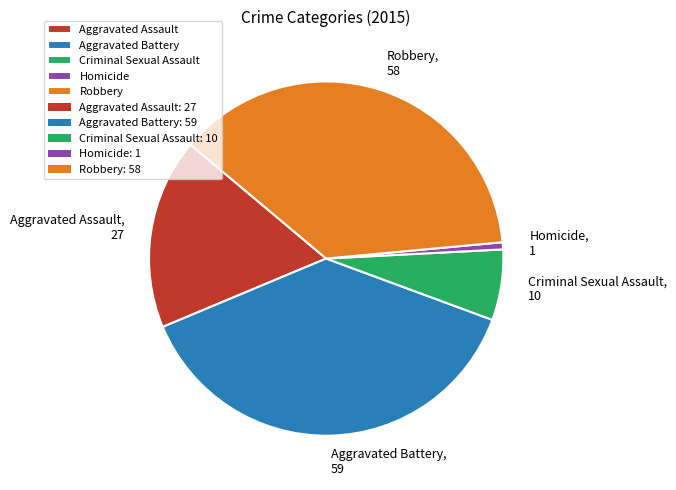

Which slice is the smallest?

Homicide